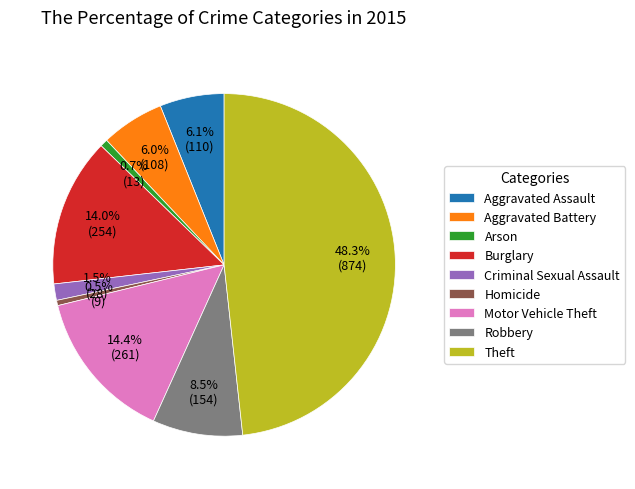

How many slices are in this pie chart?

9